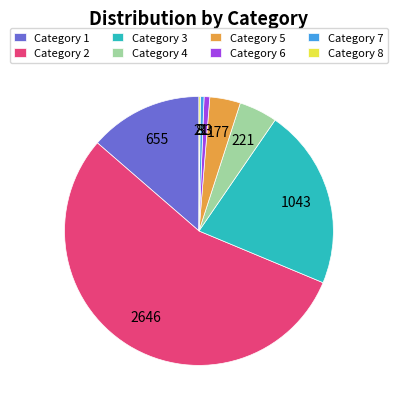

The Category 5 slice represents 10% of the pie. True or false?

False